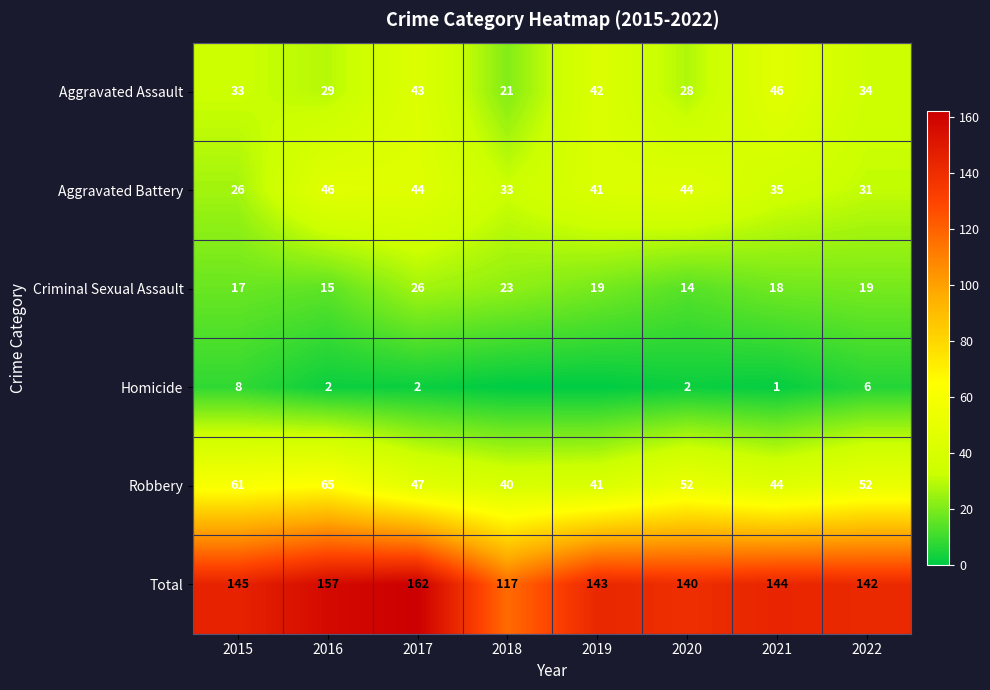

Which category has the highest value in the Aggravated Battery series?

2016